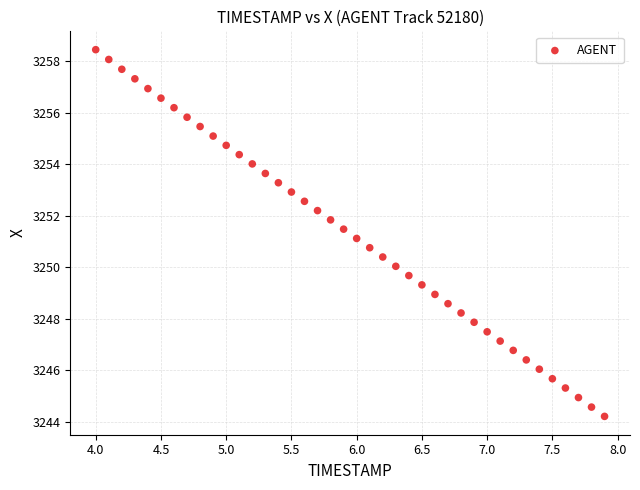

What is the range of Y values (max minus min)?

14.2